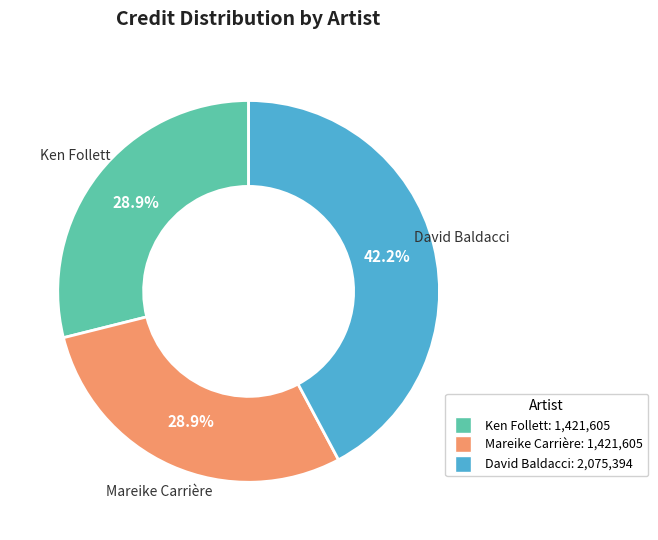

How many slices are in this pie chart?

3